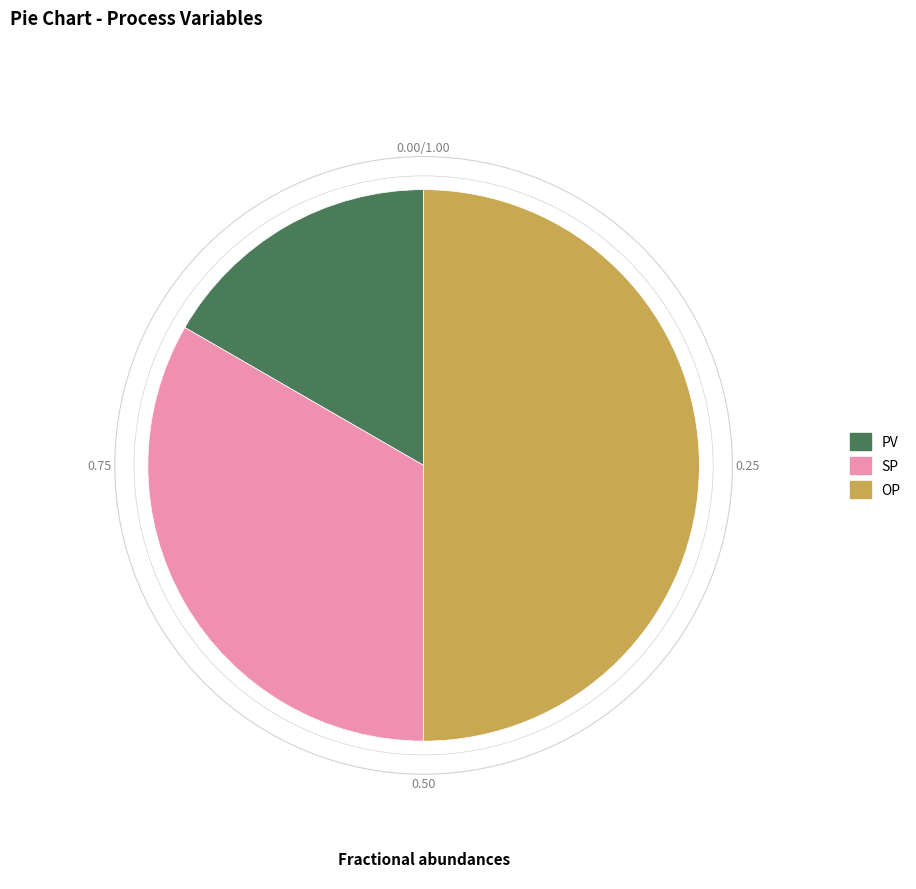

Combined, do OP and PV account for over 50%?

Yes